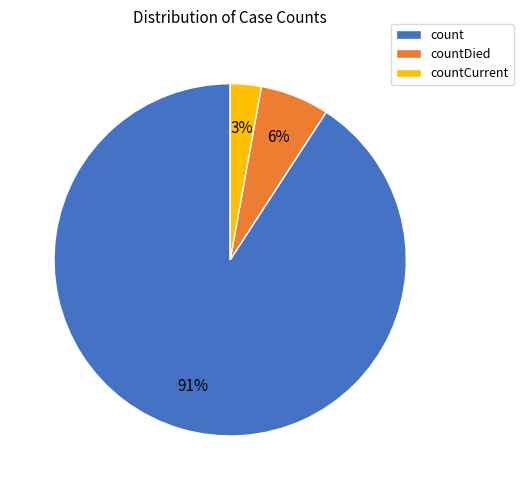

What percentage is the countDied slice, to the nearest percent?

6%